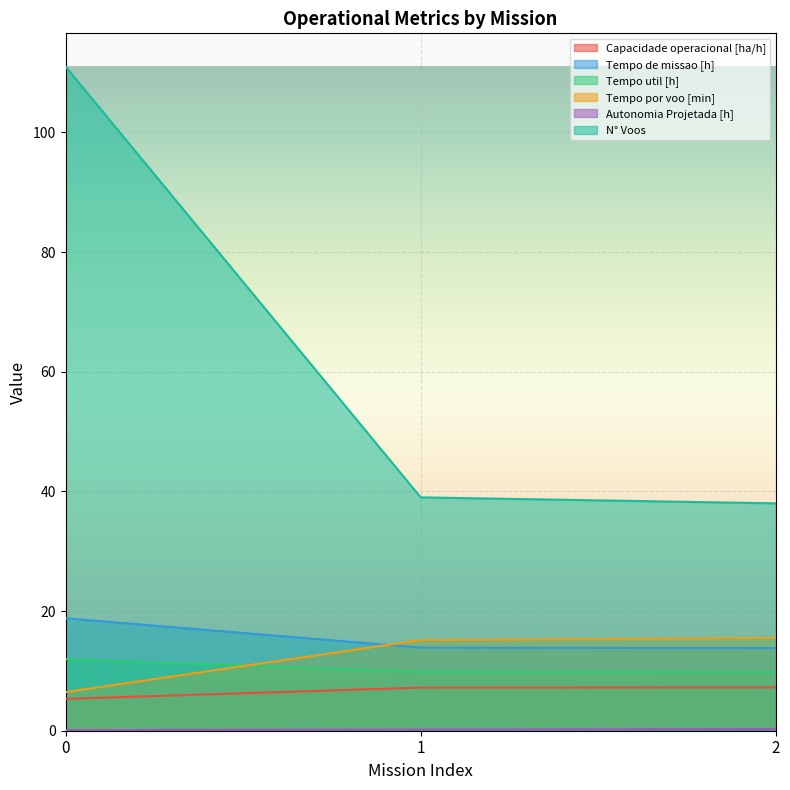

What is the spread (max minus min) of values at 1?

38.8